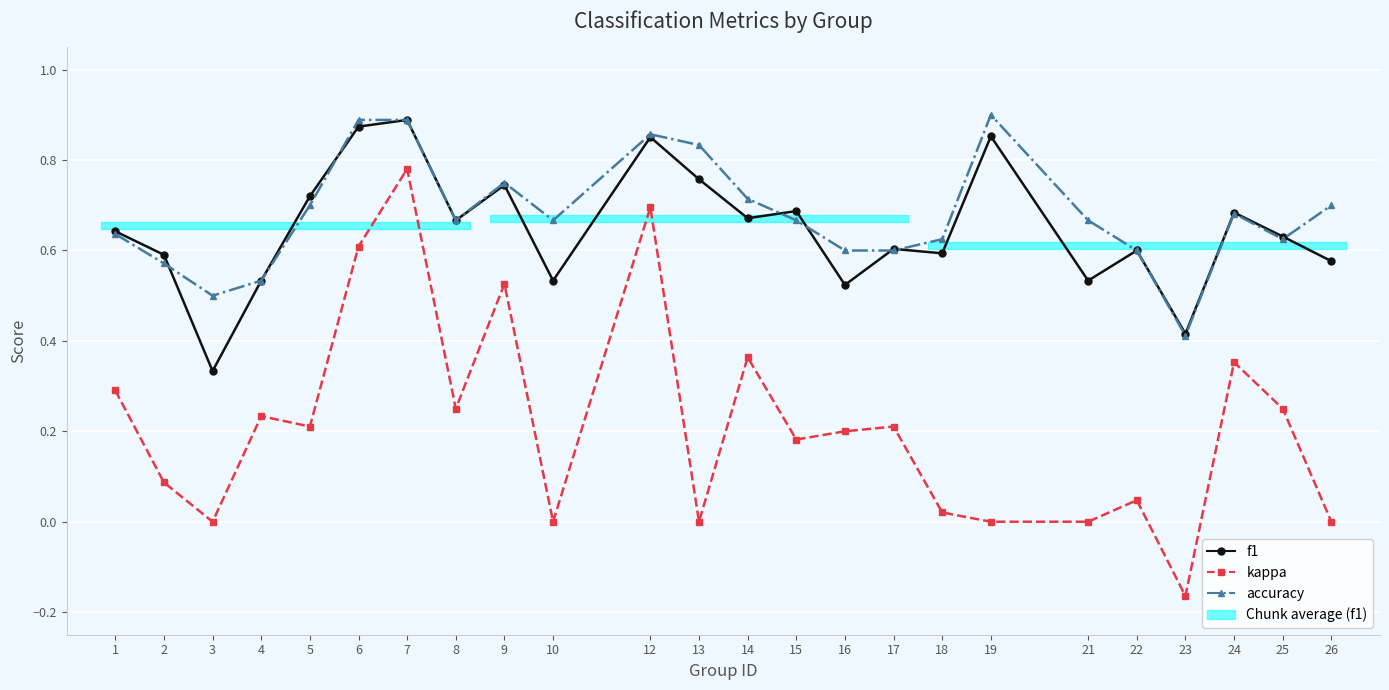

What is the greatest value displayed?

0.9